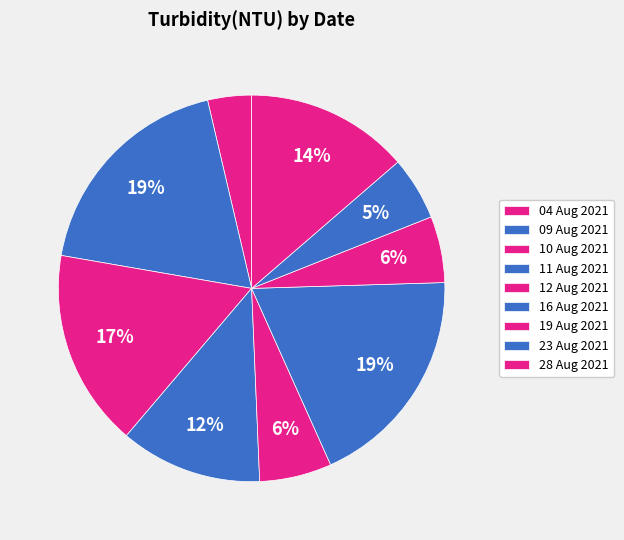

How many slices are in this pie chart?

9